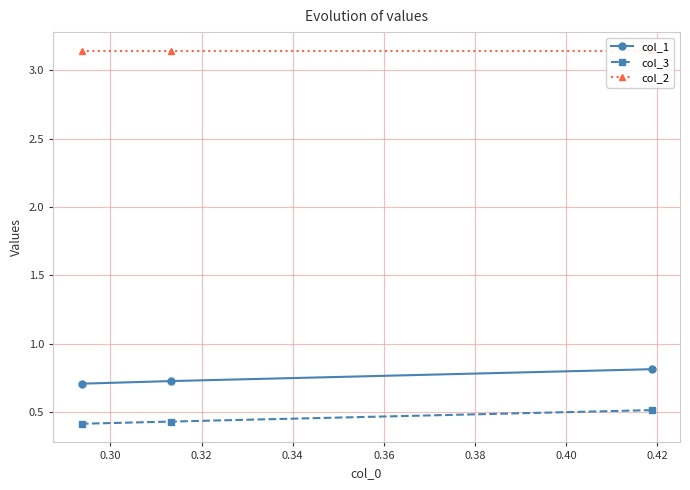

Which series has the largest range (max minus min)?

col_1